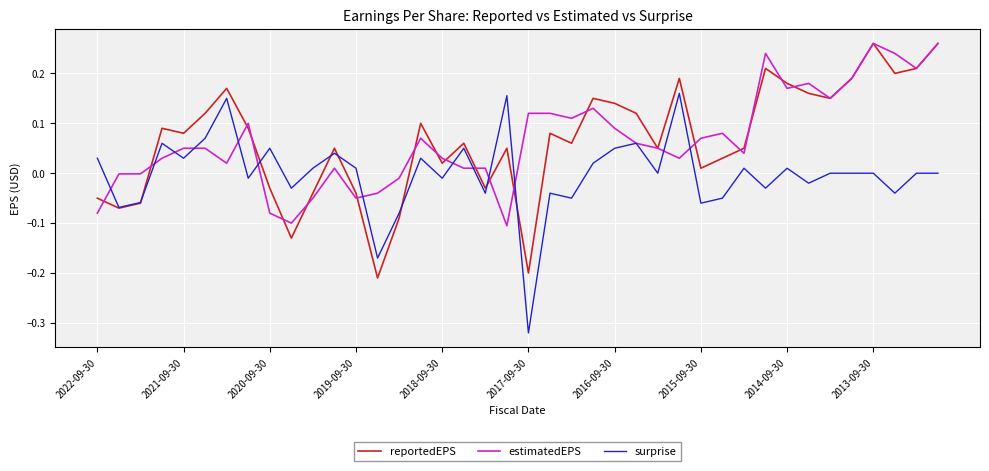

How many lines are shown in the chart?

3